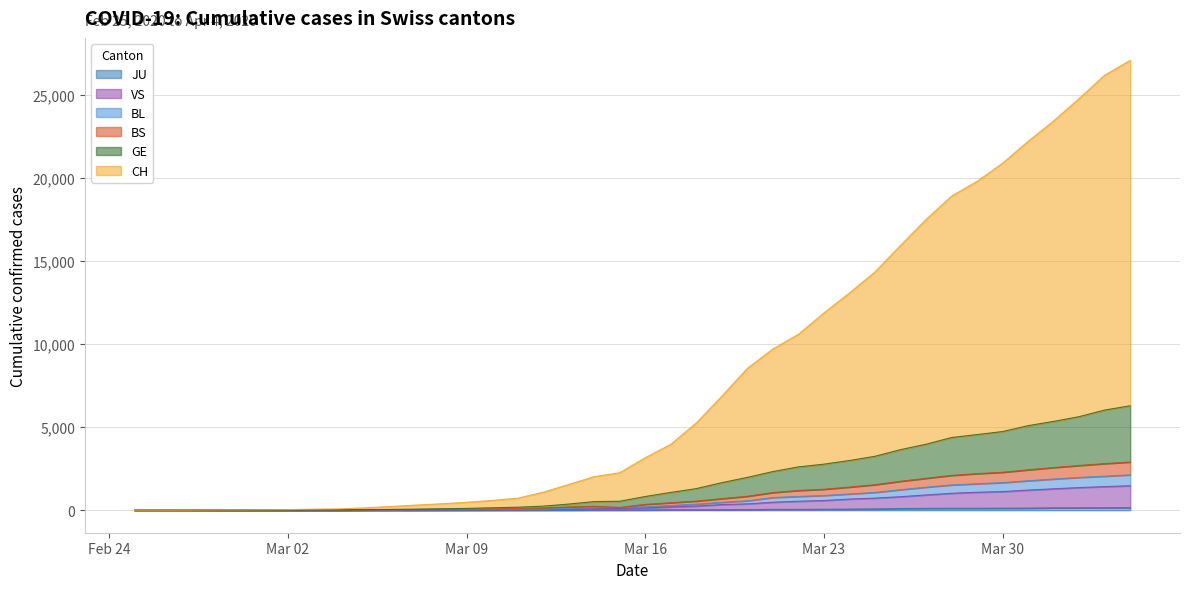

Does the chart display data point markers on the line(s)?

No